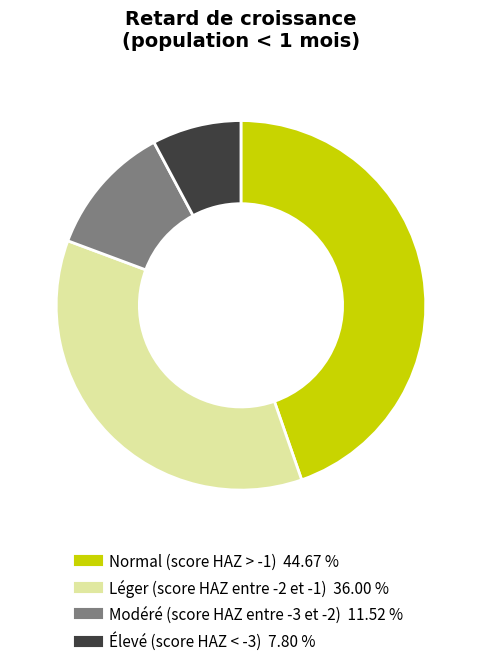

Rank the categories by value from lowest to highest.

Élevé (score HAZ < -3), Modéré (score HAZ entre -3 et -2), Léger (score HAZ entre -2 et -1), Normal (score HAZ > -1)